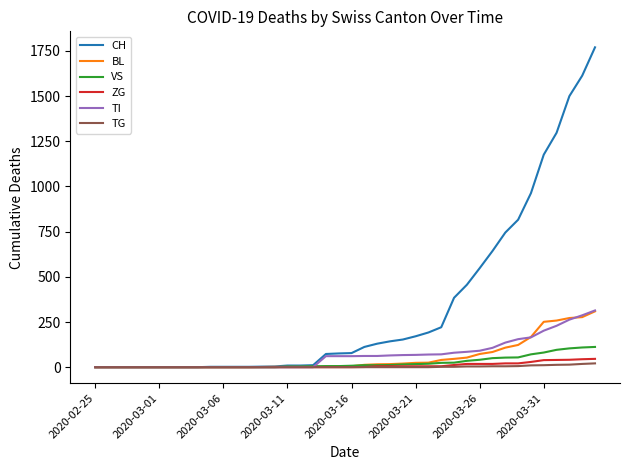

Which series has the largest total across all categories?

CH